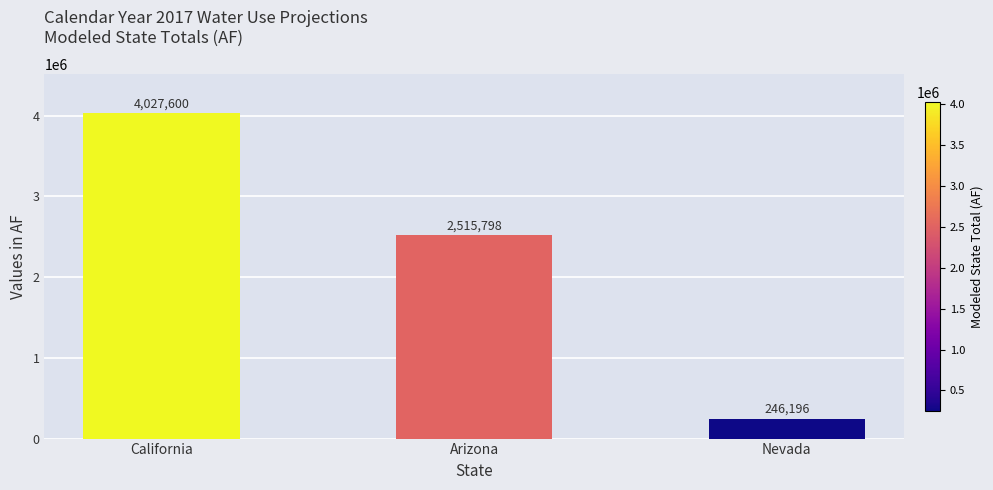

Between Nevada and California, which is larger?

California